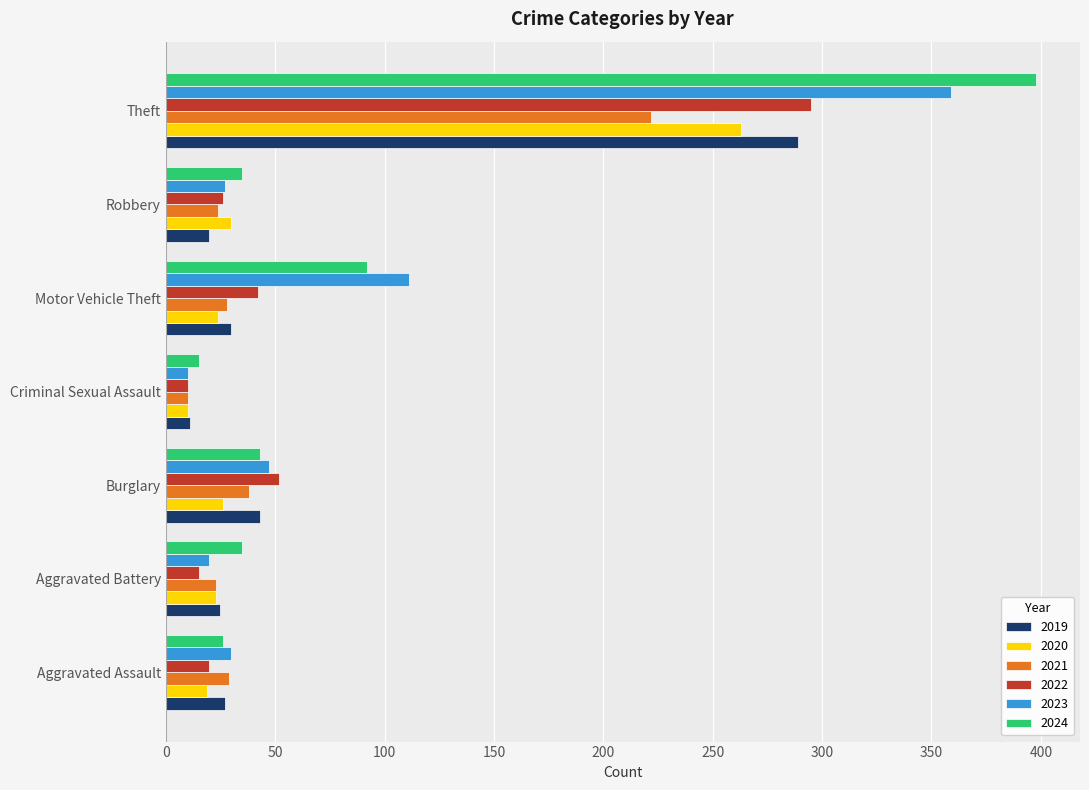

At which category is the sum across all series the highest?

Theft